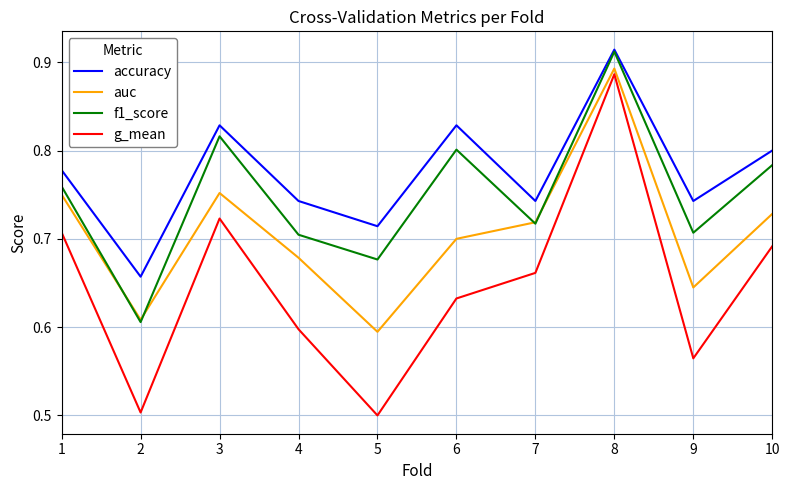

What is the sum of the f1_score values at 6 and 9?

1.5